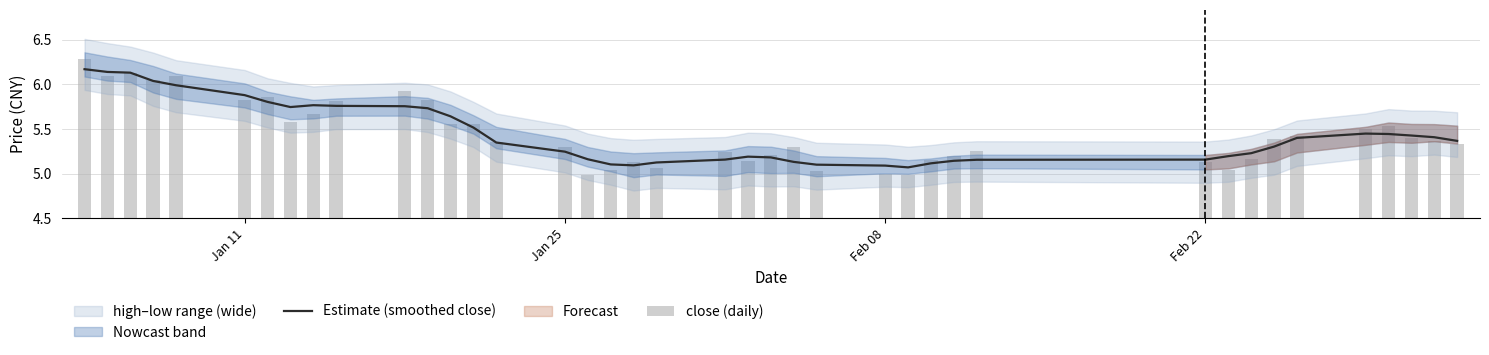

Rank the series by their maximum value, from lowest to highest.

Estimate (smoothed close), close (daily)